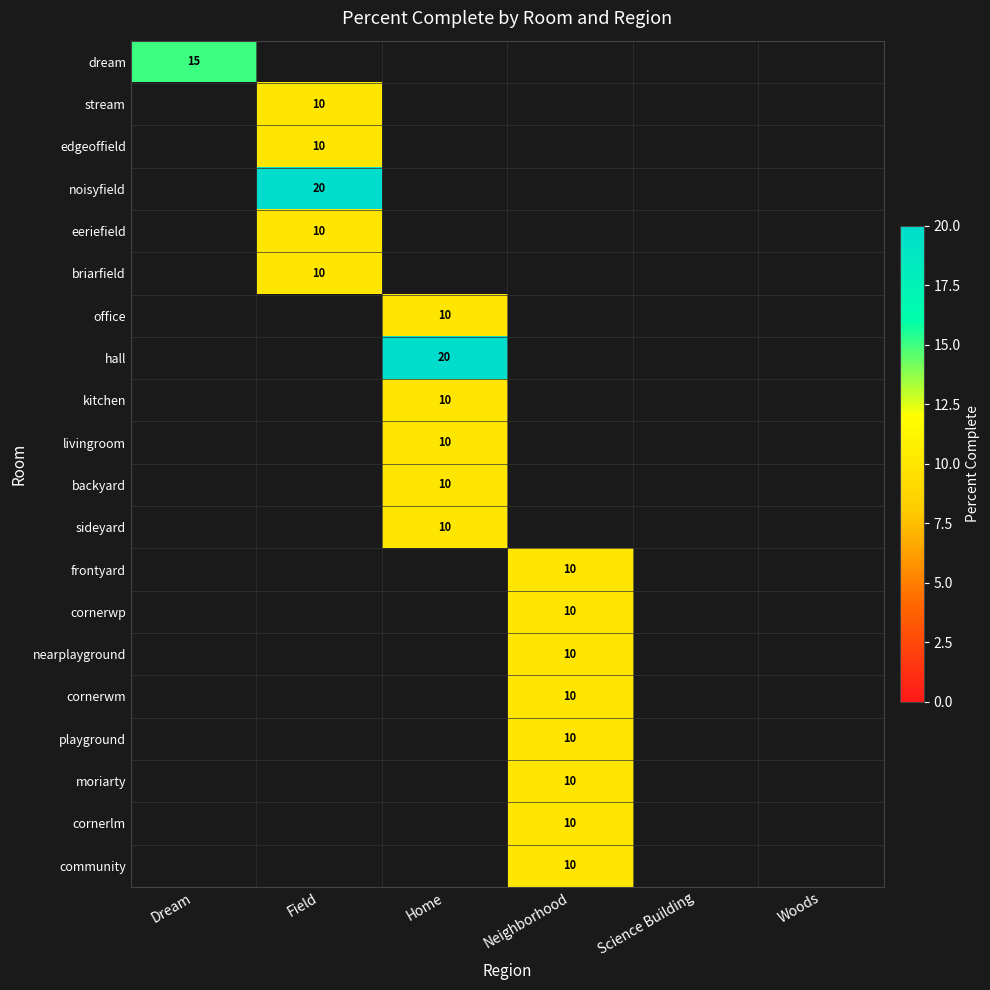

Is it true that briarfield equals 10 at Field?

True